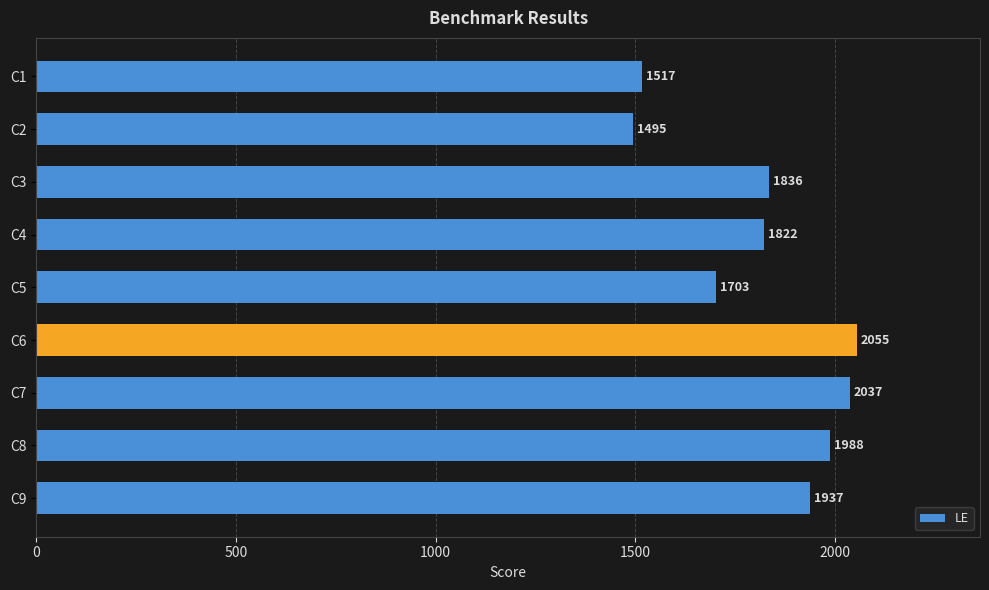

At which label is the value closest to 1775?

C4